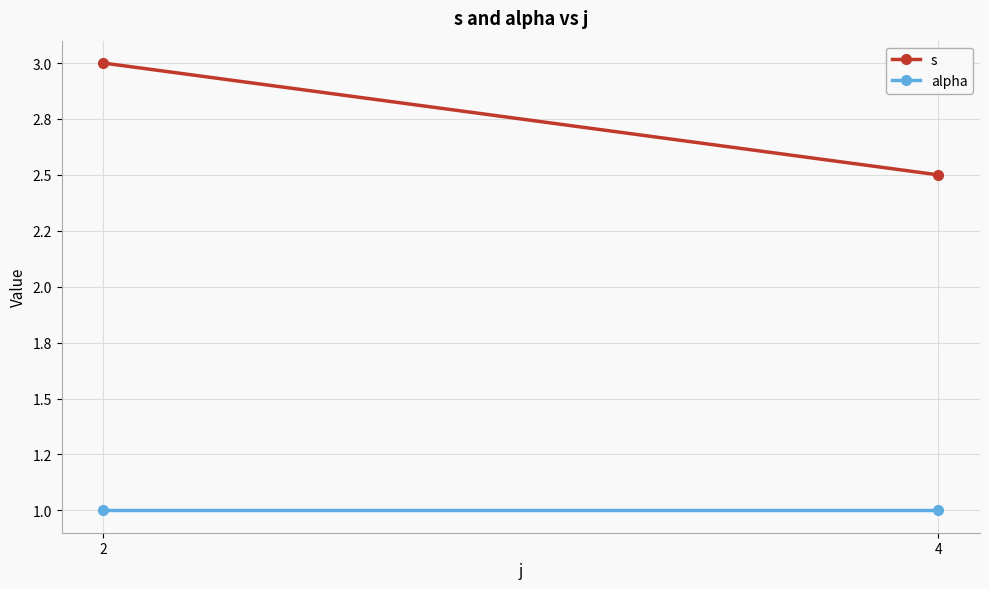

Reading right to left, list all the values displayed in this chart.

s: 4=2.5	2=3.0
alpha: 4=1.0	2=1.0